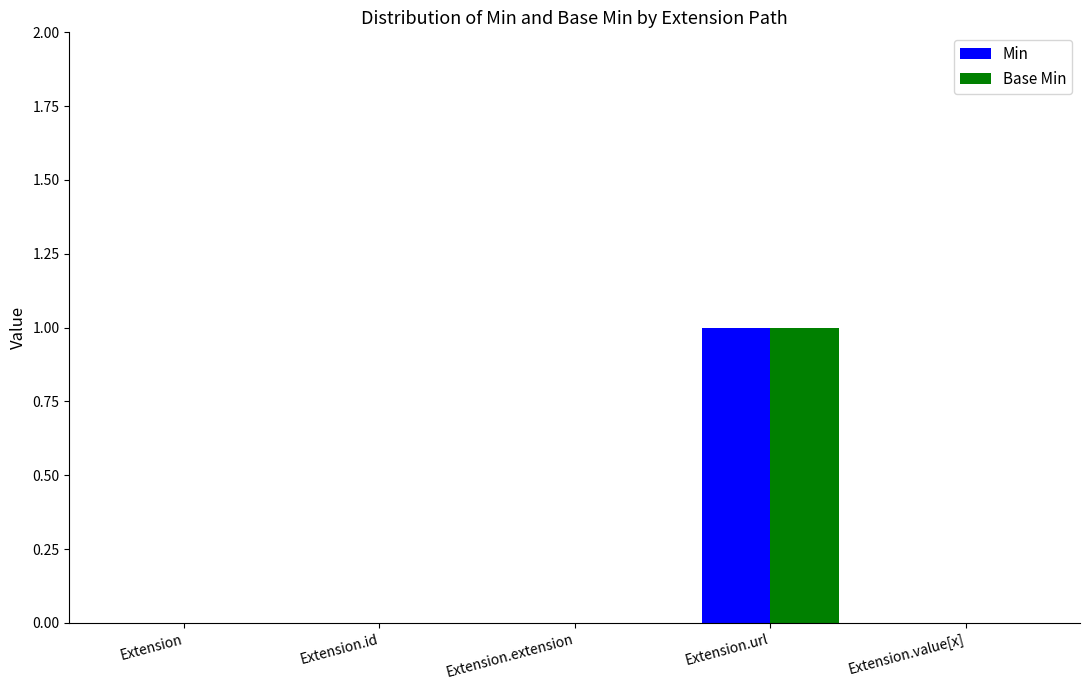

How many data points does each series have?

5